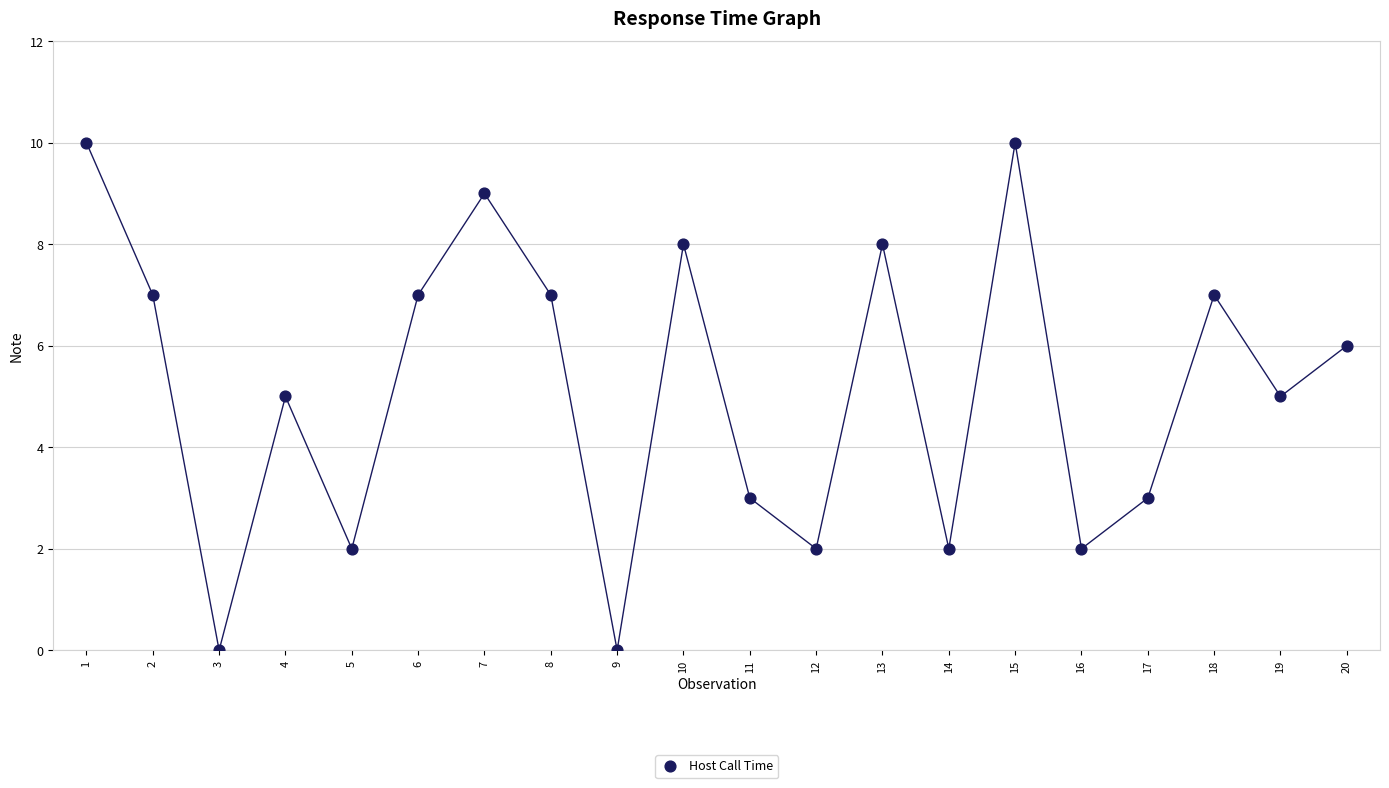

What is the range of Y values (max minus min)?

10